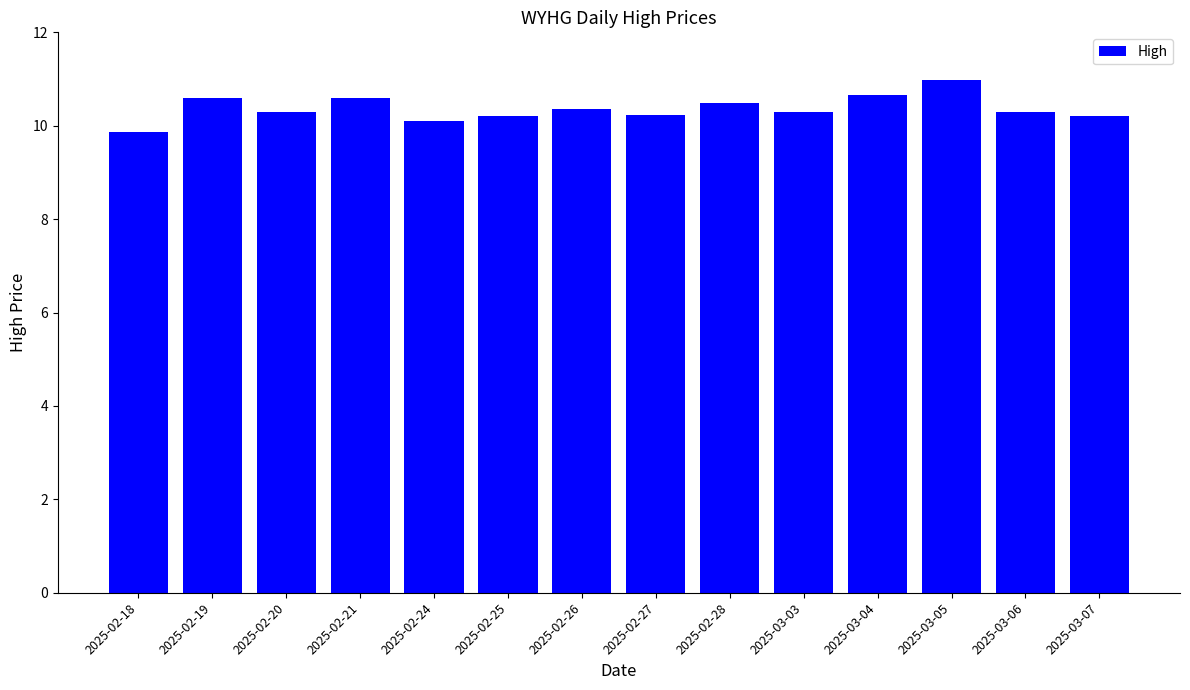

Reading right to left, transcribe all the data shown in this chart.

2025-03-07=10.2	2025-03-06=10.3	2025-03-05=11.0	2025-03-04=10.6	2025-03-03=10.3	2025-02-28=10.5	2025-02-27=10.2	2025-02-26=10.4	2025-02-25=10.2	2025-02-24=10.1	2025-02-21=10.6	2025-02-20=10.3	2025-02-19=10.6	2025-02-18=9.9